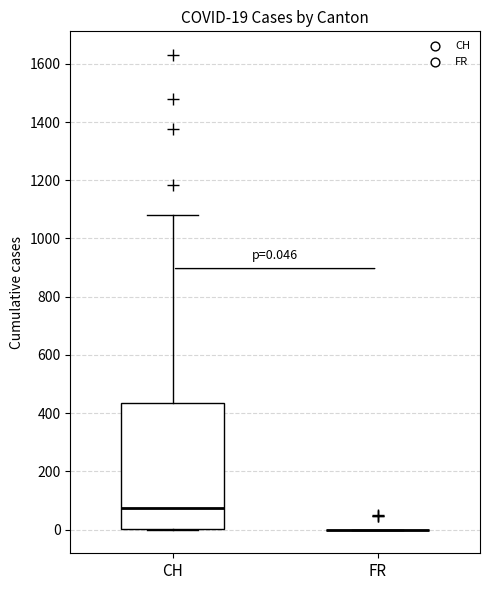

Which box is the tallest, from its lower edge to its upper edge?

CH